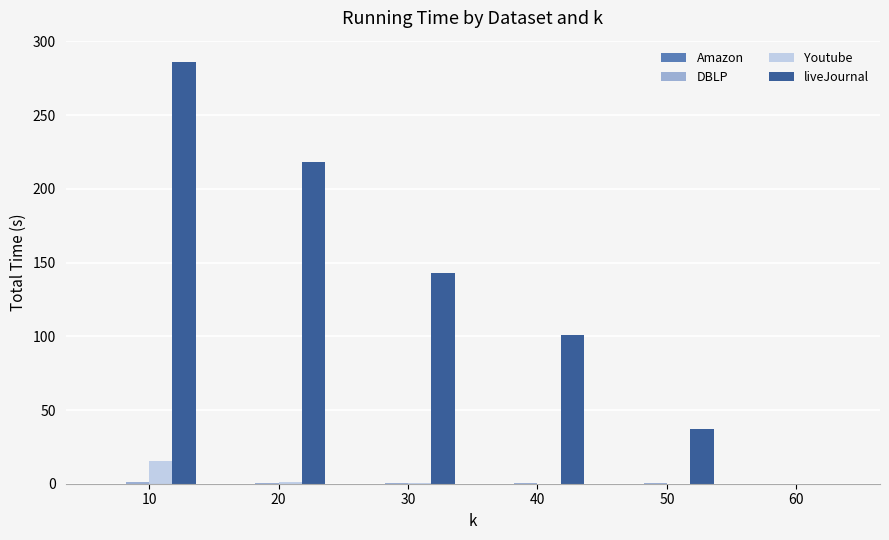

Which category has the highest value across all series?

10